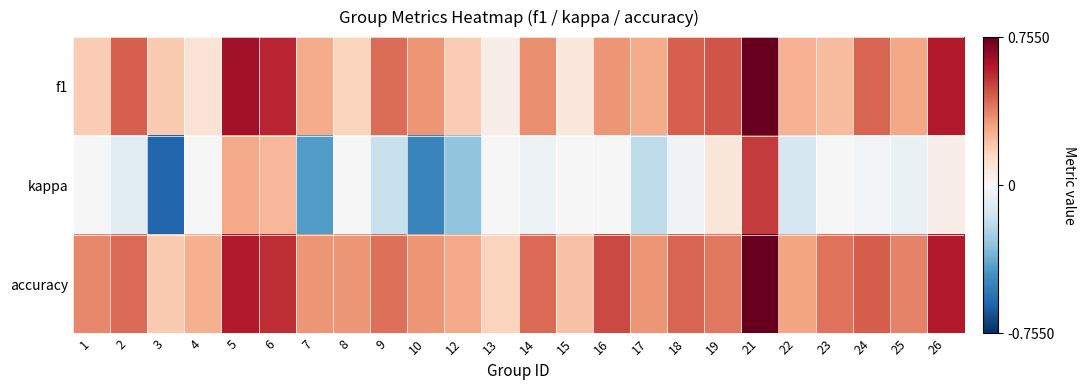

What is the spread (max minus min) of values at 12?

0.6